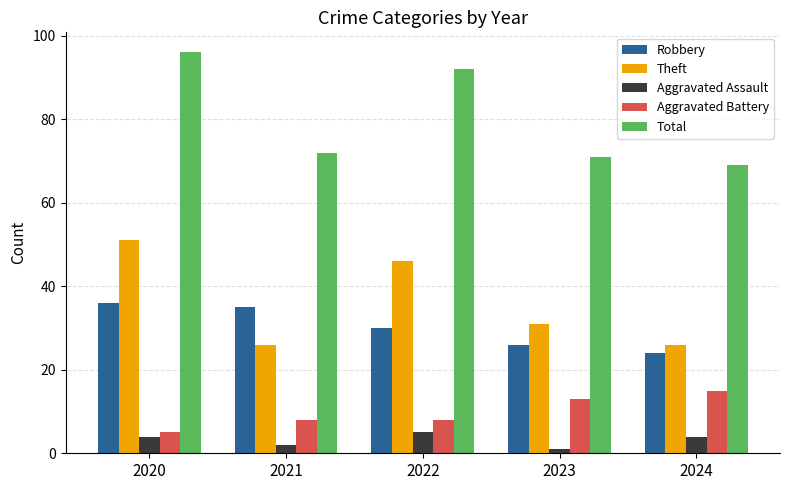

Which series changed the most between 2020 and 2021?

Theft